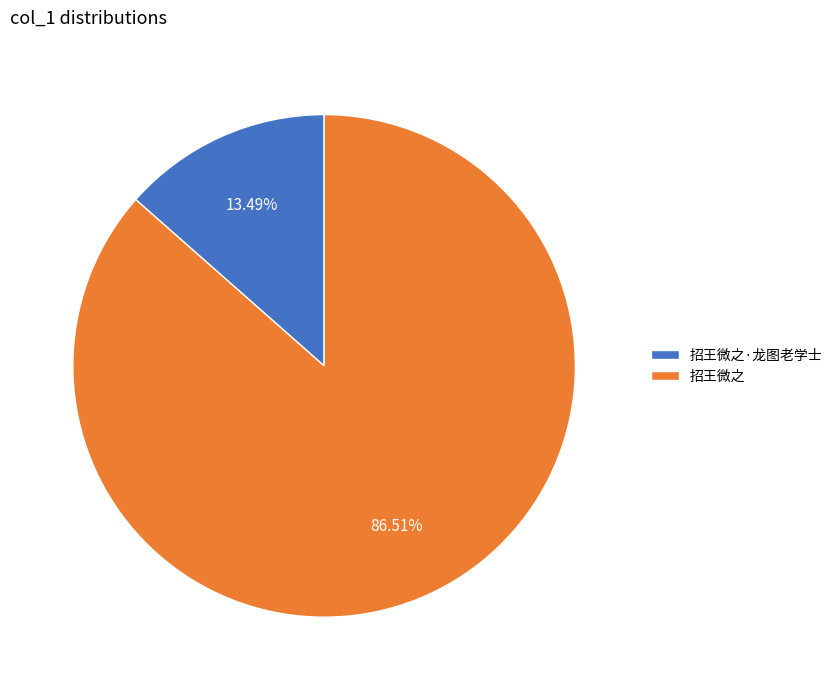

What is the largest slice in the pie chart?

招王微之